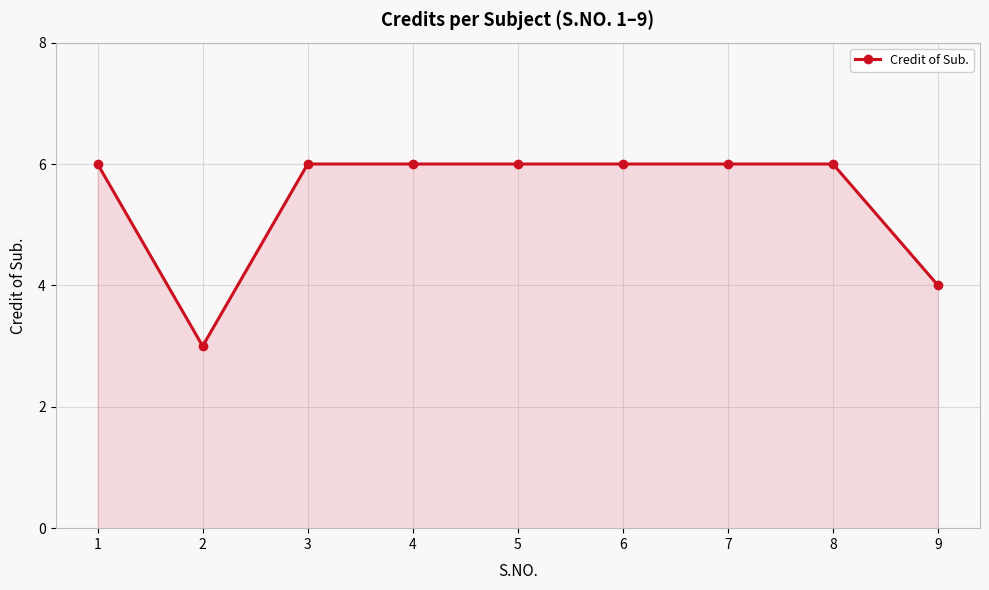

The chart shows a value of 6 at 3. True or false?

True